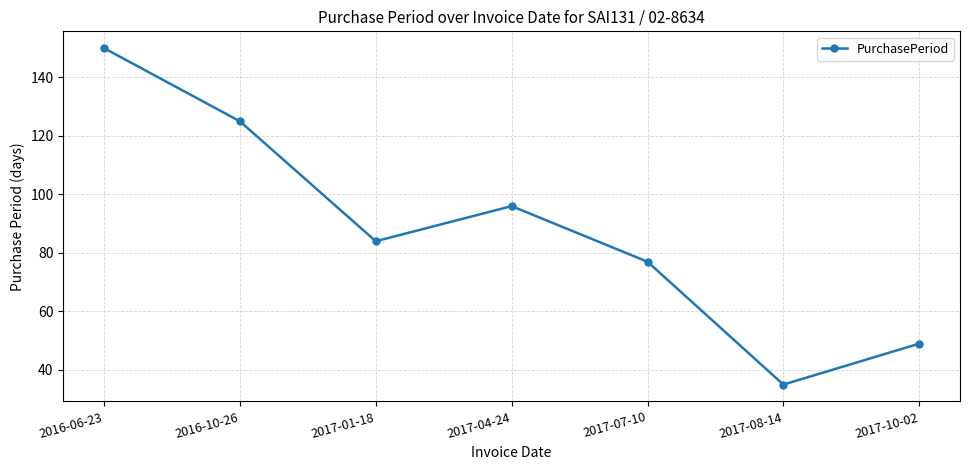

Rank the categories by value from lowest to highest.

2017-08-14, 2017-10-02, 2017-07-10, 2017-01-18, 2017-04-24, 2016-10-26, 2016-06-23